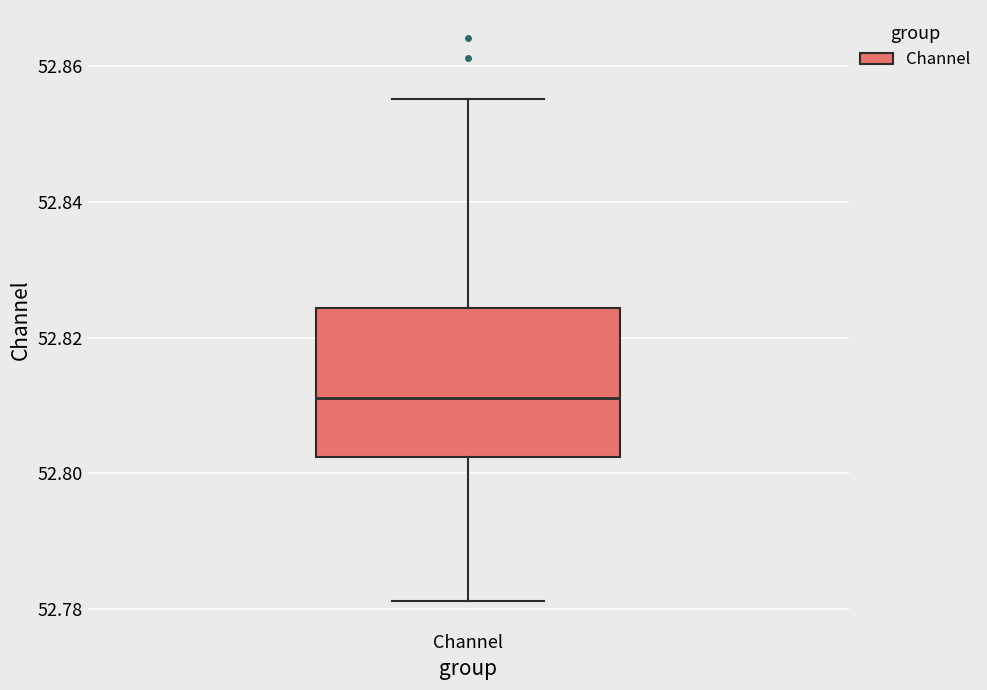

Transcribe this box plot: give where the median line is, the range the box spans, and where the two whiskers end, as read against the y-axis. The values are not printed on the chart, so give them approximately, as read against the axis.

median 52.812, box 52.802 to 52.824, whiskers 52.782 to 52.856